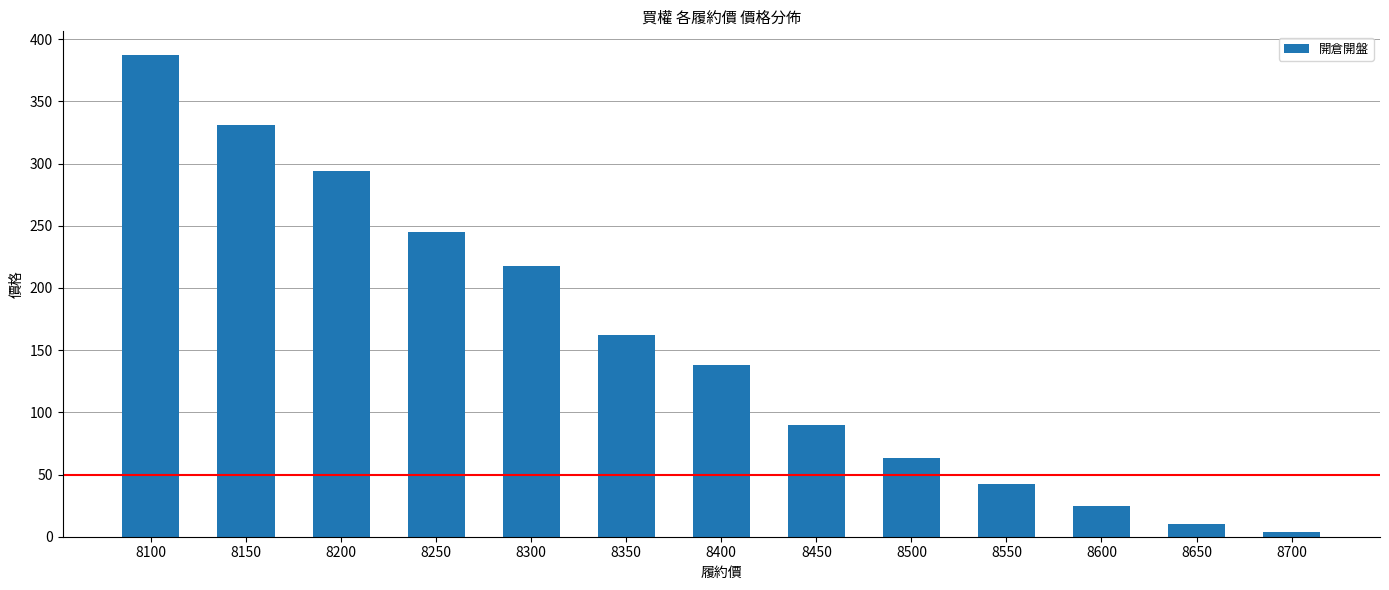

Approximately how many times larger is the value at 8450 compared to 8250?

0.4